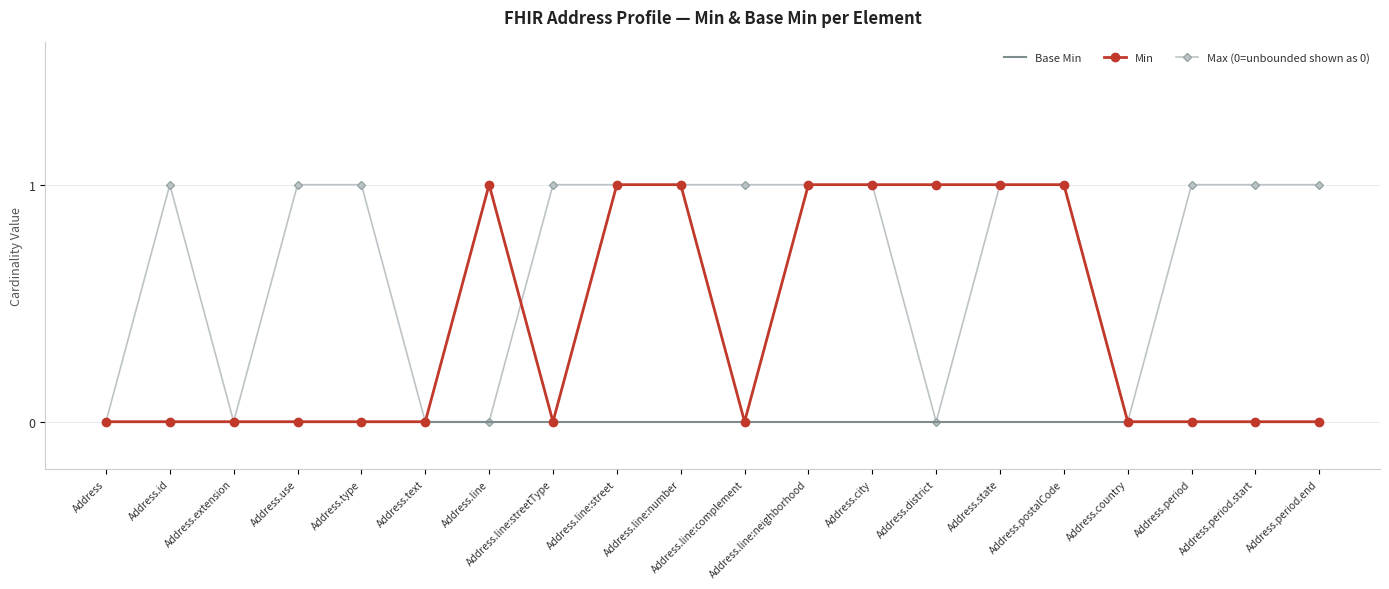

Rank the series by their average value, from highest to lowest.

Max (0=unbounded shown as 0), Min, Base Min